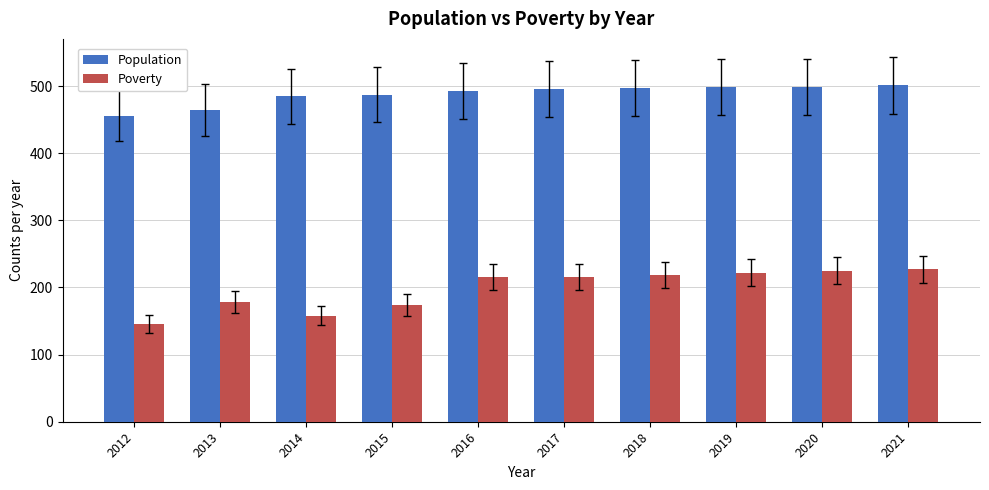

How many data points does each series have?

10